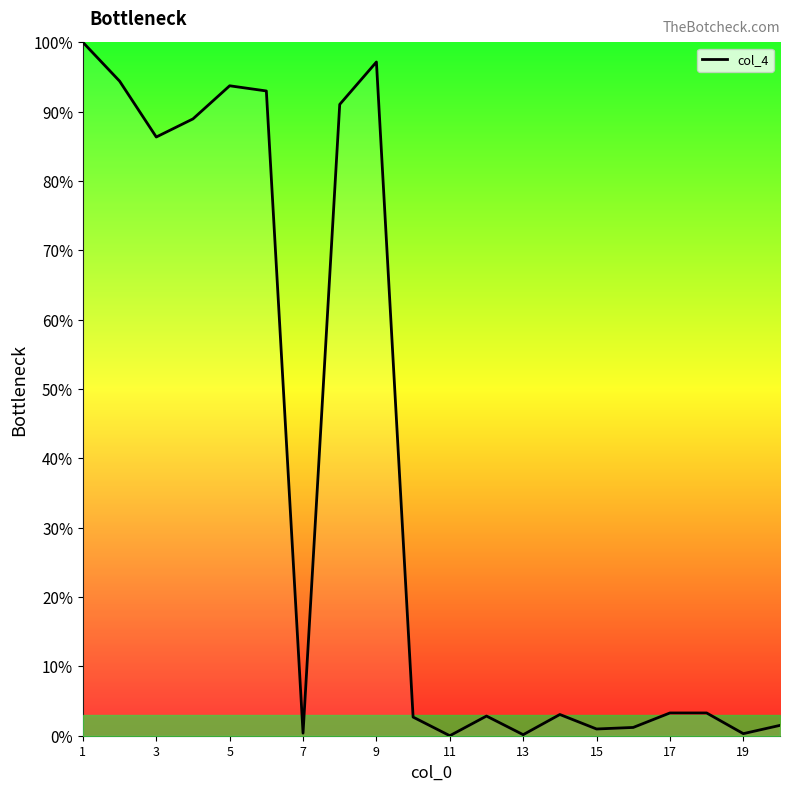

True or false: the data has more than 0 interior local peaks.

True